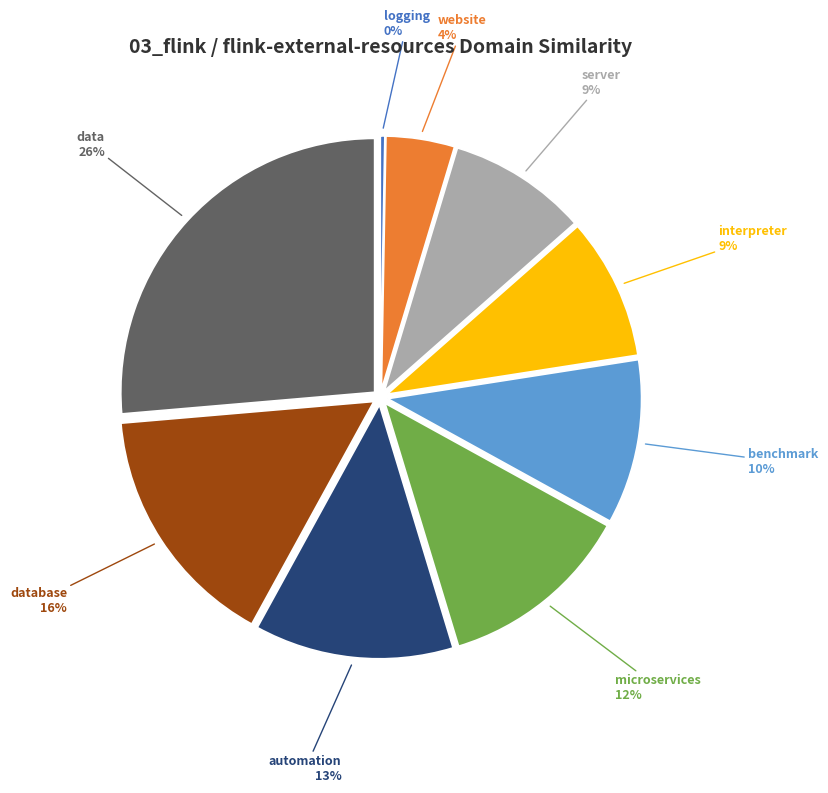

Is there a majority slice in this chart?

No